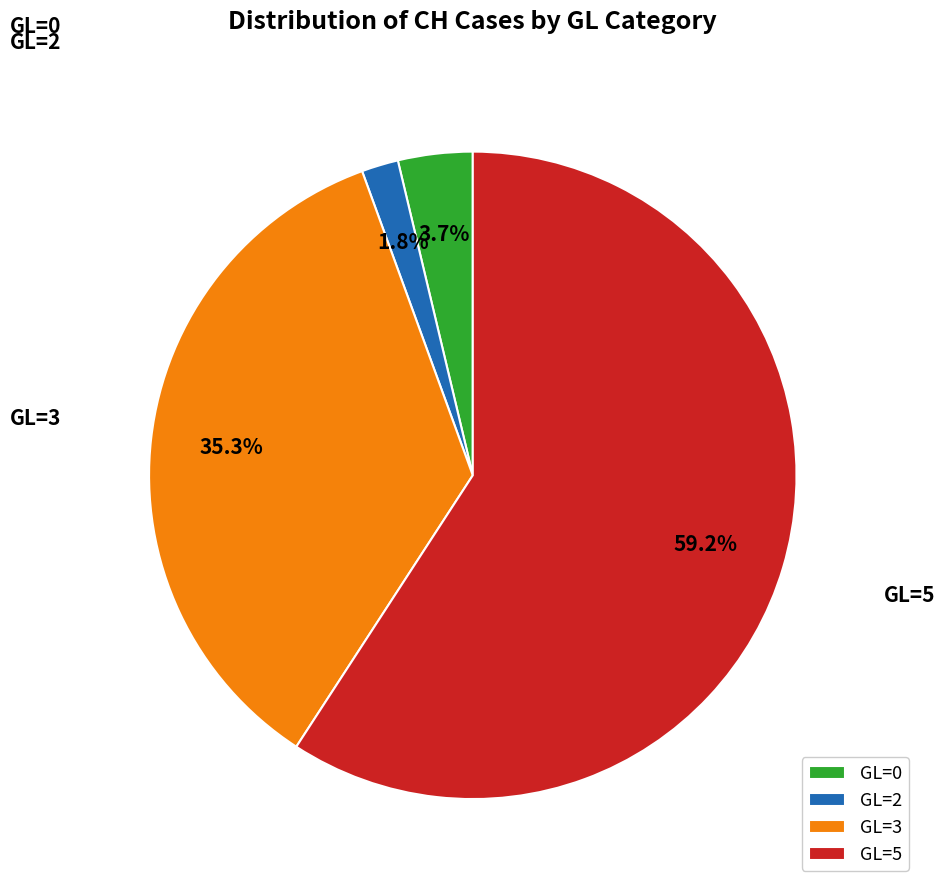

Between GL=3 and GL=5, which is larger?

GL=5